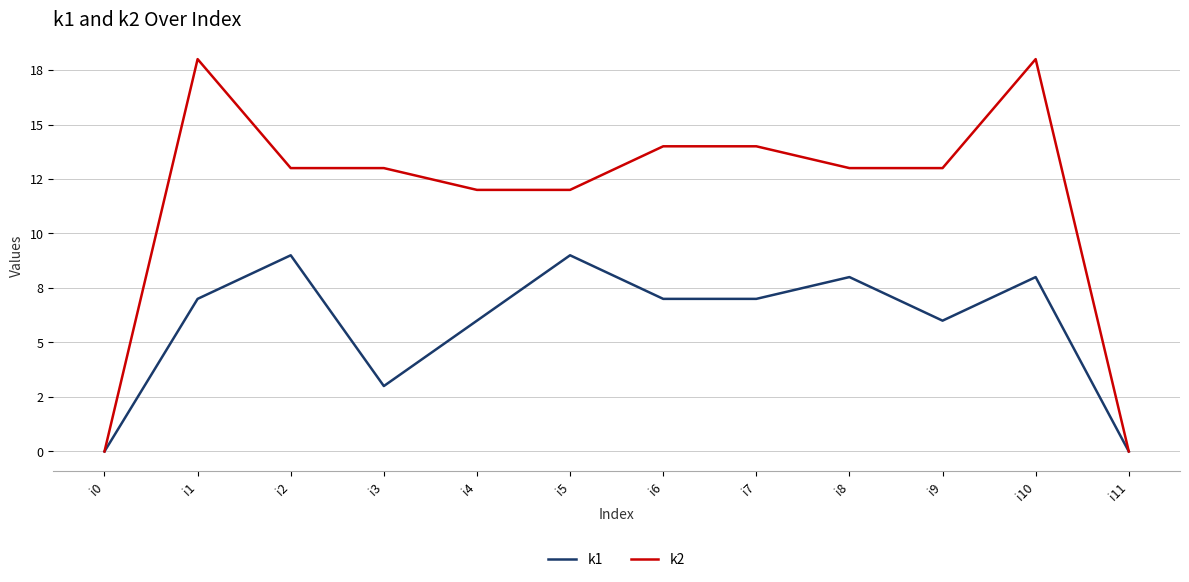

Reading left to right, transcribe all the data shown in this chart.

k1: 0	7	9	3	6	9	7	7	8	6	8	0
k2: 0	18	13	13	12	12	14	14	13	13	18	0